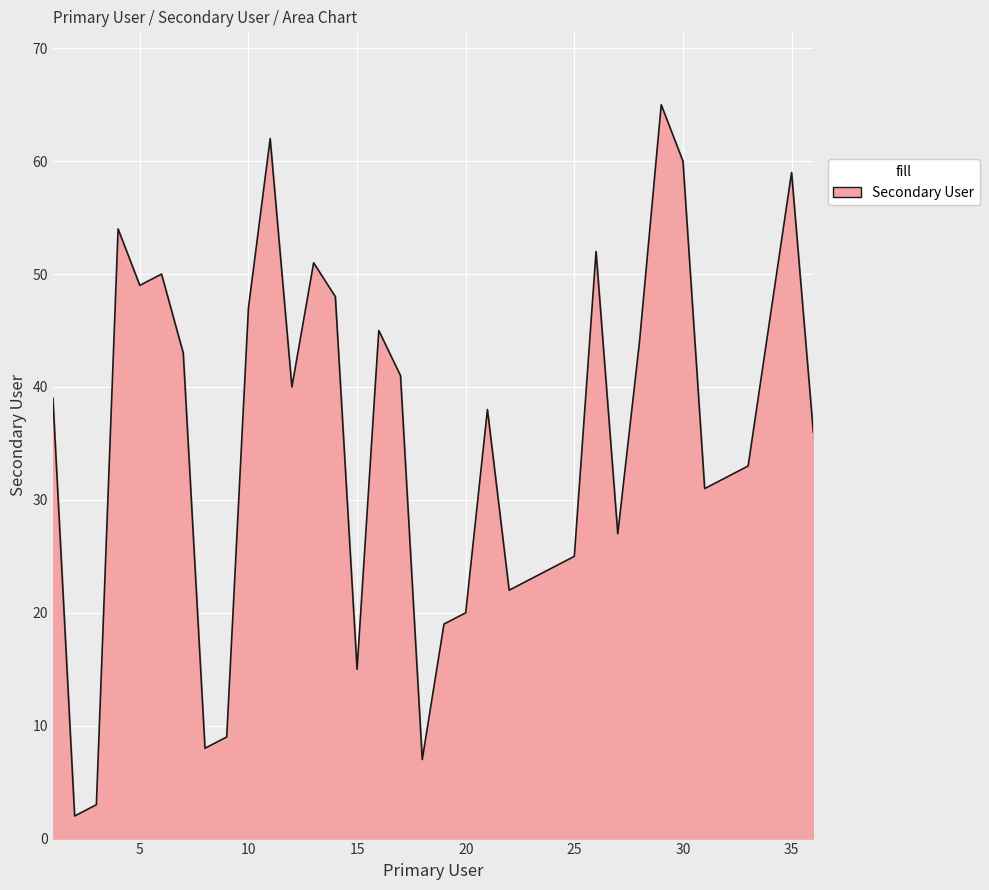

What is the difference between the maximum and minimum values?

63